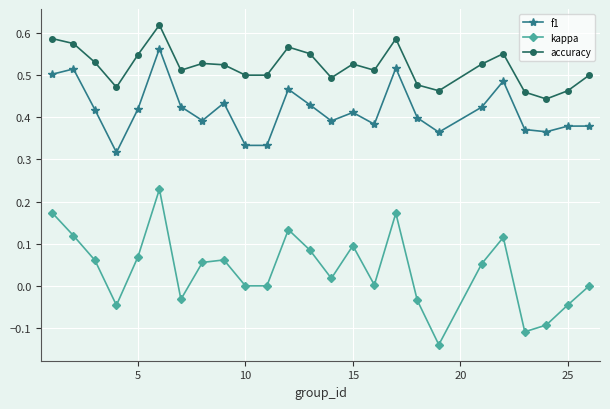

What is the sum of all accuracy values?

13.0